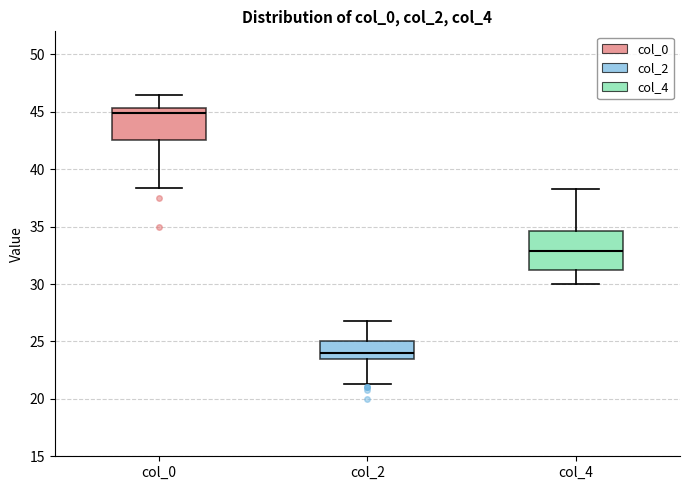

Where is the upper edge of the box for col_0 on the y-axis? The values are not printed on the chart, so give them approximately, as read against the axis.

45.5